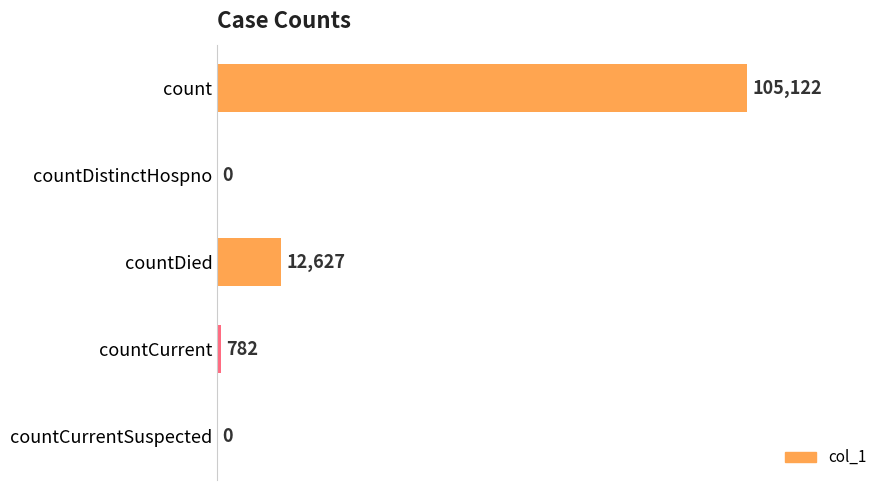

The value at countDistinctHospno is -67674. True or false?

False